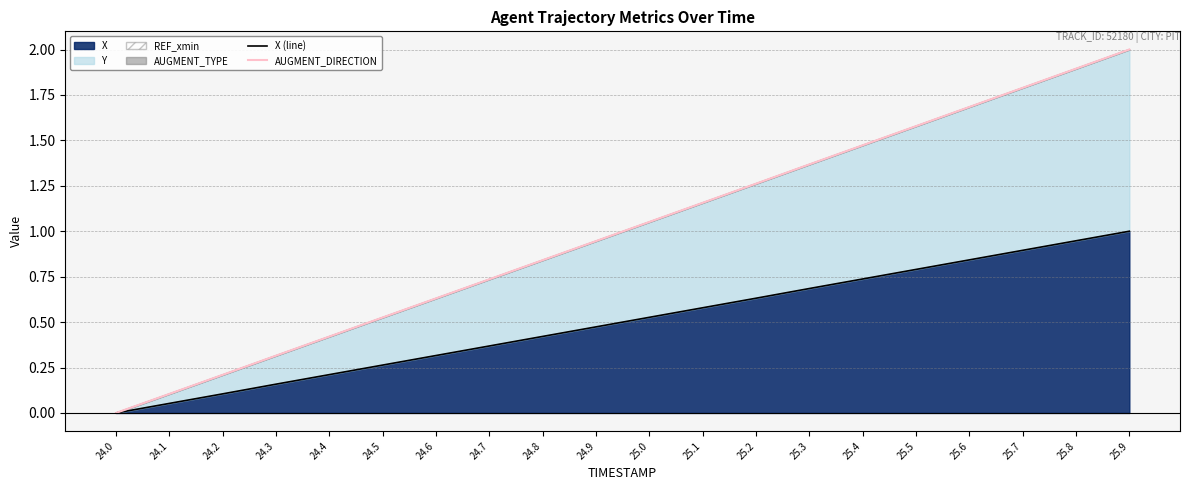

Between 25.5 and 25.4, which is larger?

25.5